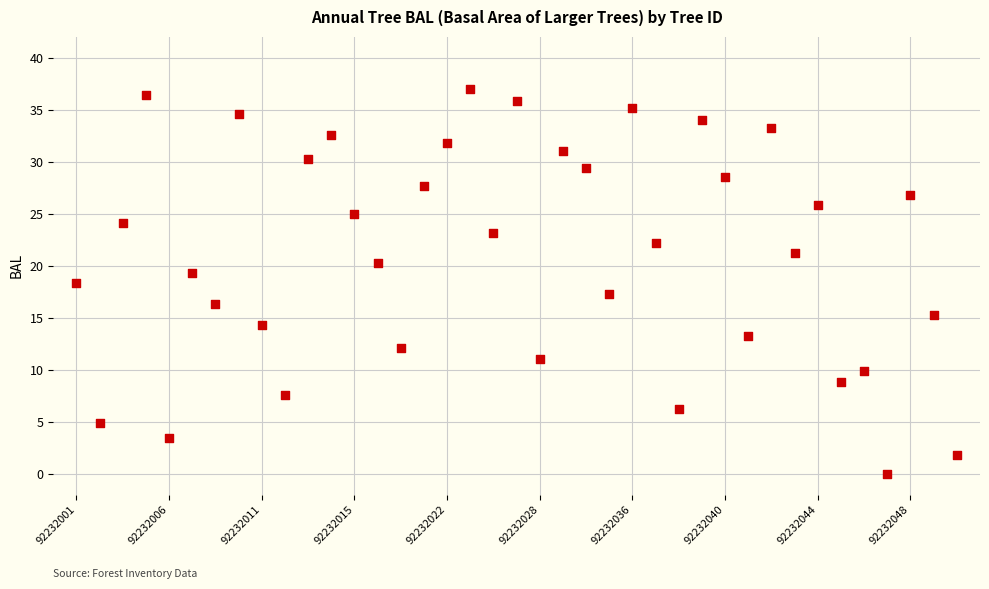

What is the range of Y values (max minus min)?

36.9